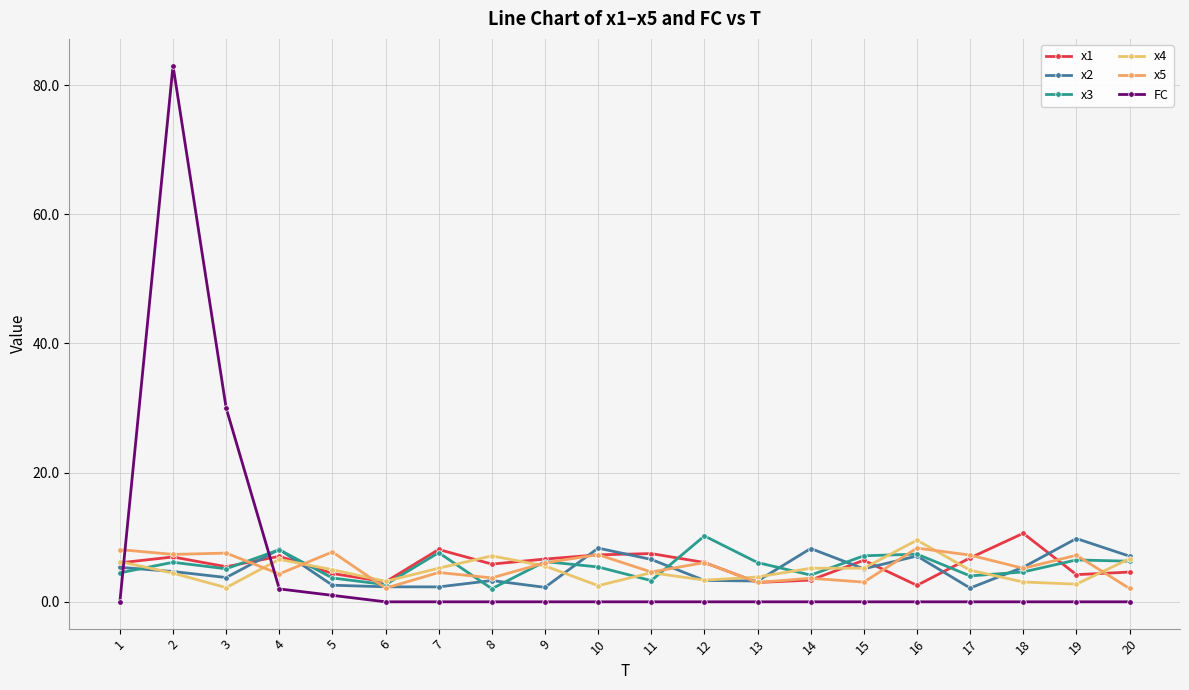

How many series are shown in this chart?

6